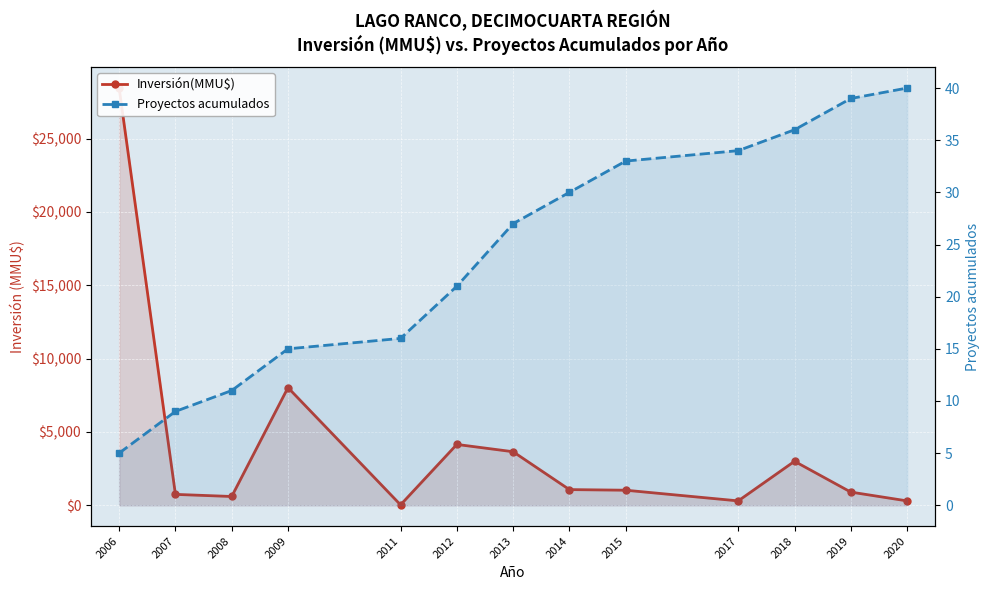

List the series in order of their peak value, lowest first.

Proyectos acumulados, Inversión(MMU$)